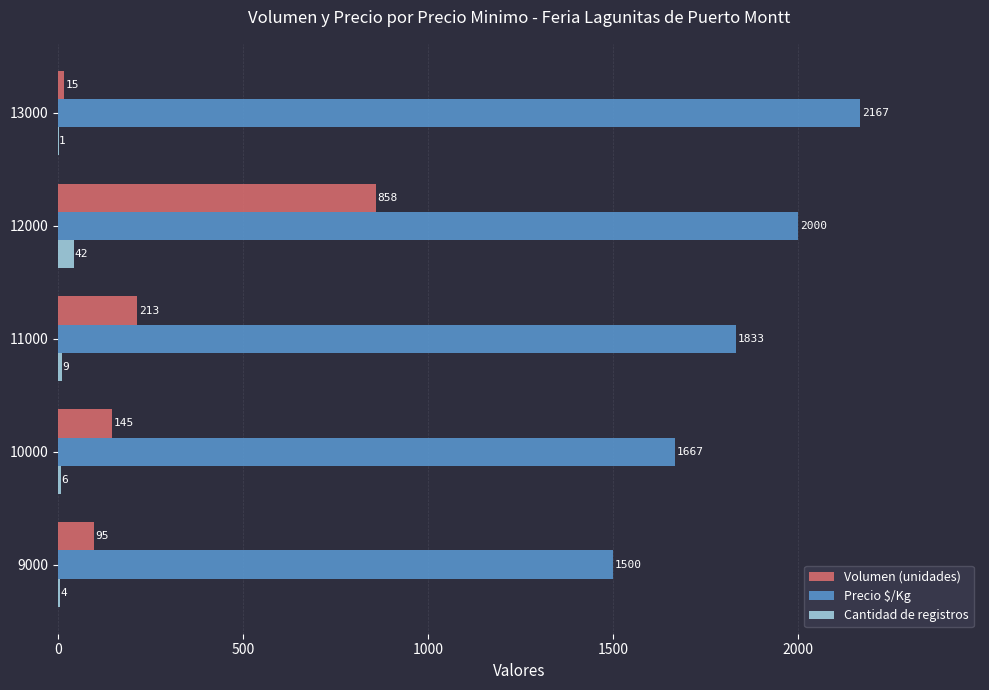

Count the number of categories in the chart.

5